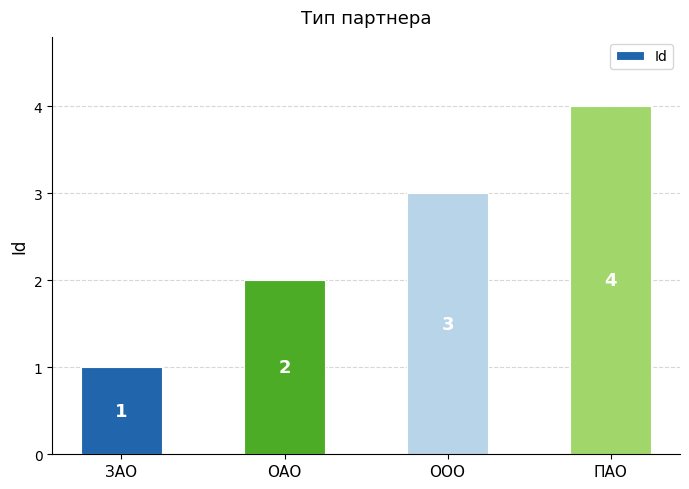

The chart shows a value of 6 at ПАО. True or false?

False